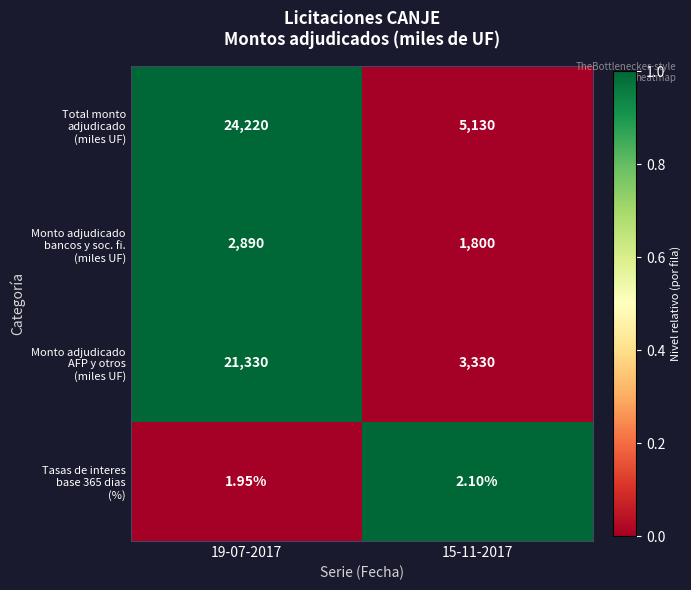

How many distinct data groups are displayed?

4